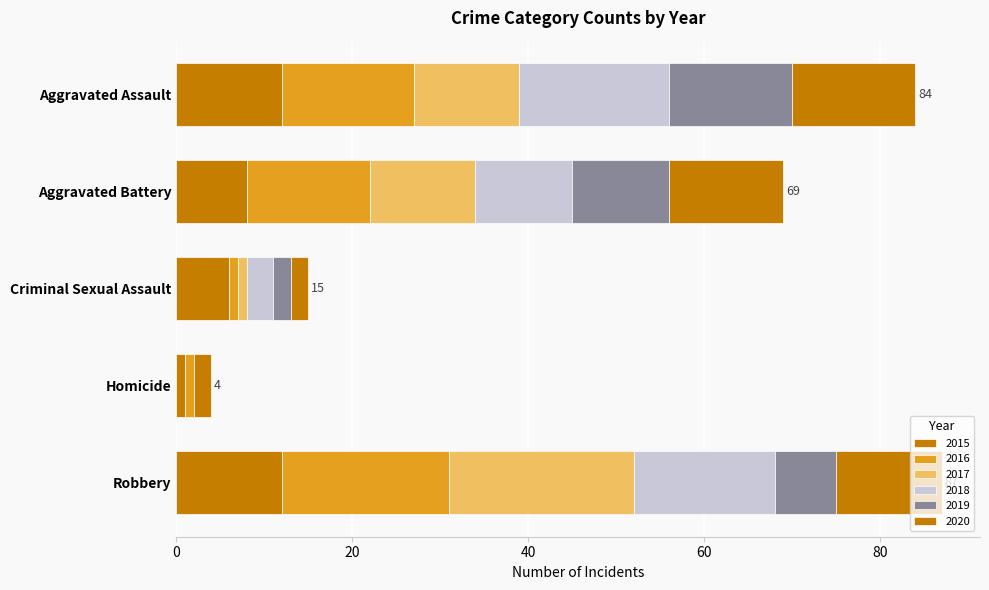

What is the average value of the 2015 series?

8